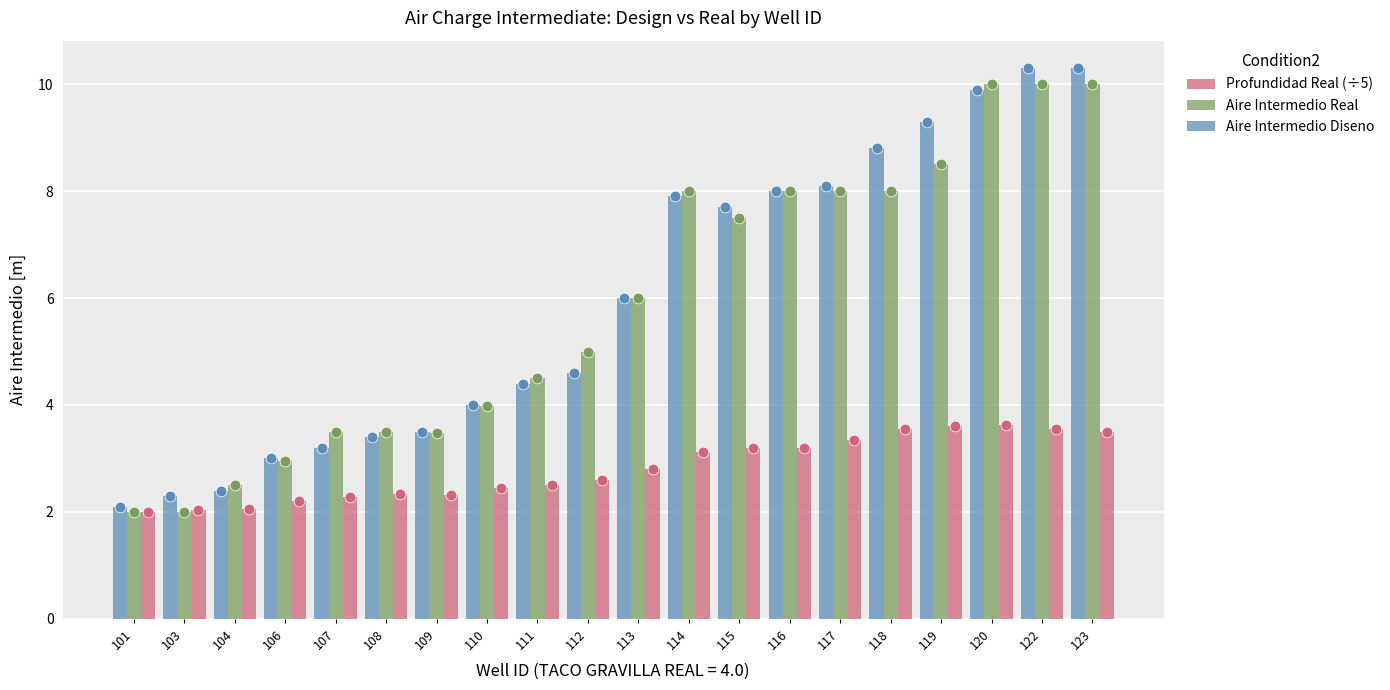

Which series reaches the maximum Y coordinate?

AIRE INTERMEDIO DISENO